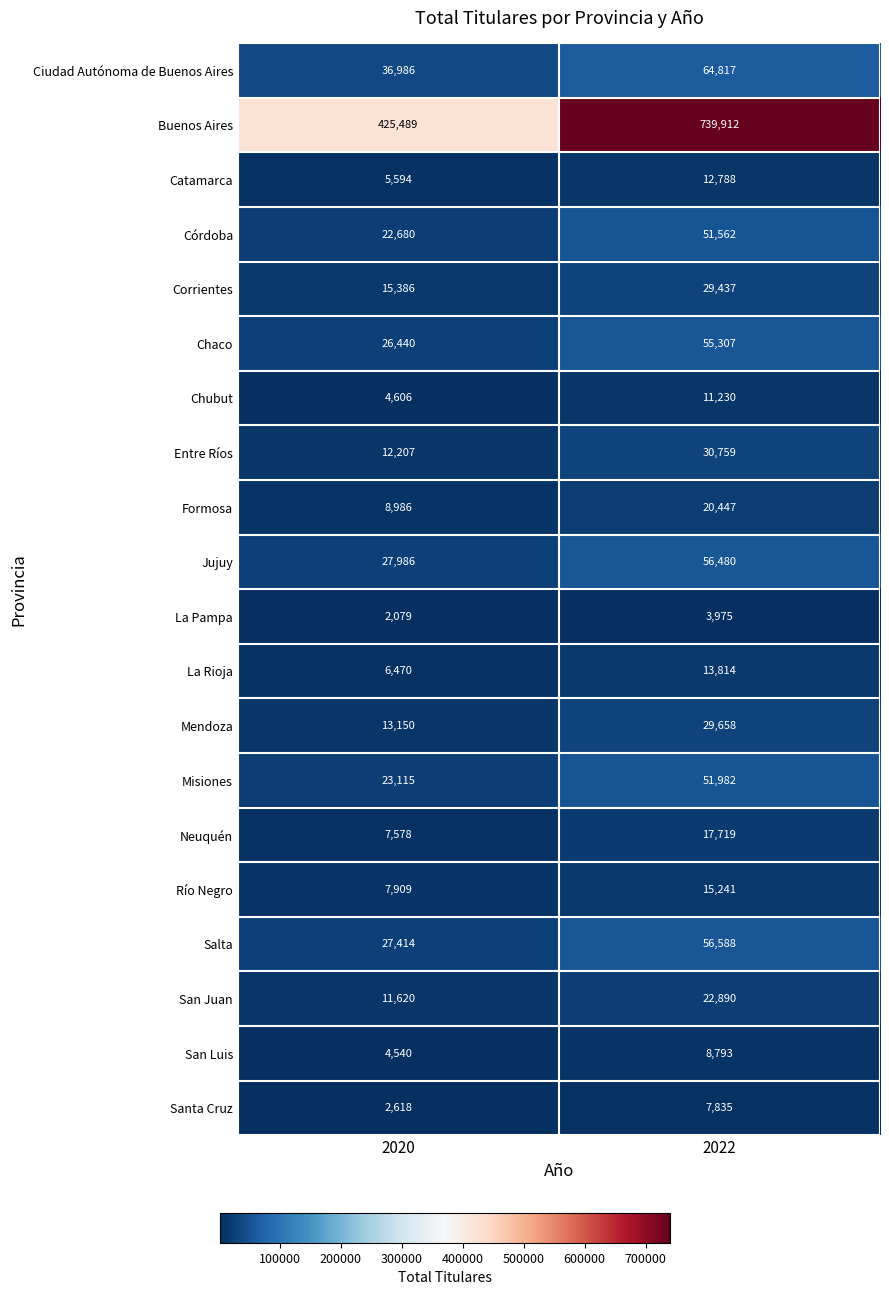

What is the sum of the Ciudad Autónoma de Buenos Aires values at 2020 and 2022?

101803